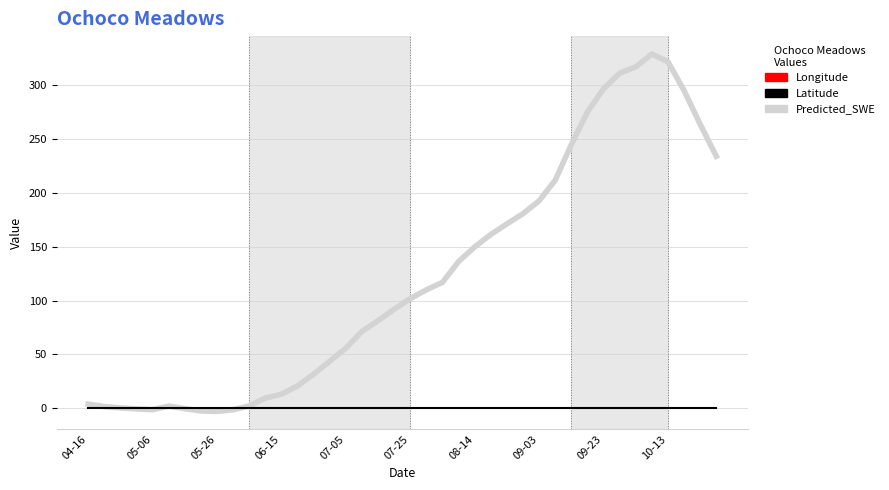

Which series has the largest total across all categories?

Predicted_SWE